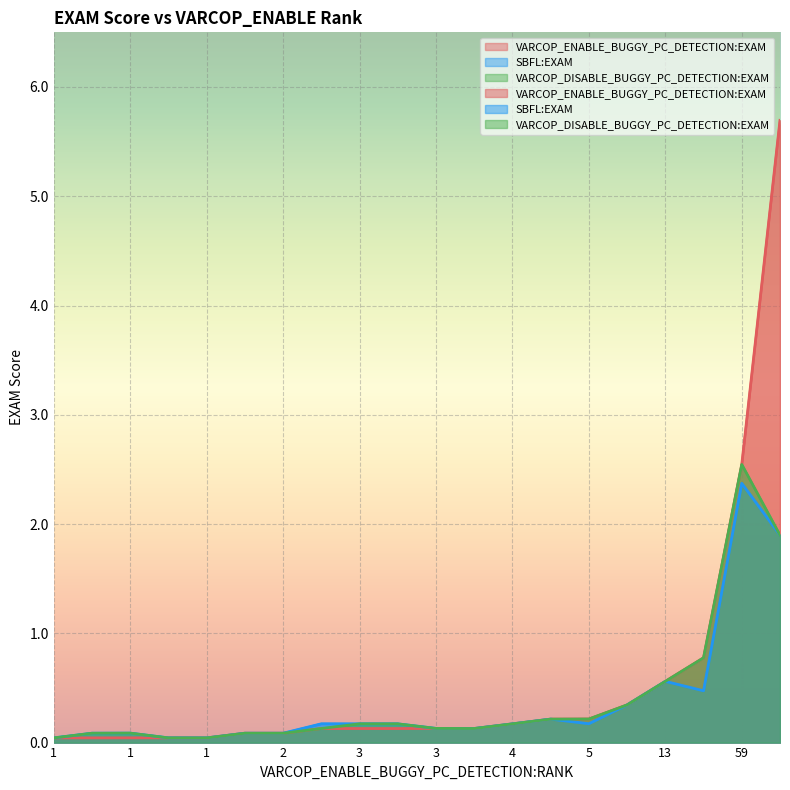

True or false: VARCOP_DISABLE_BUGGY_PC_DETECTION:EXAM has more than 0 interior local peaks.

True